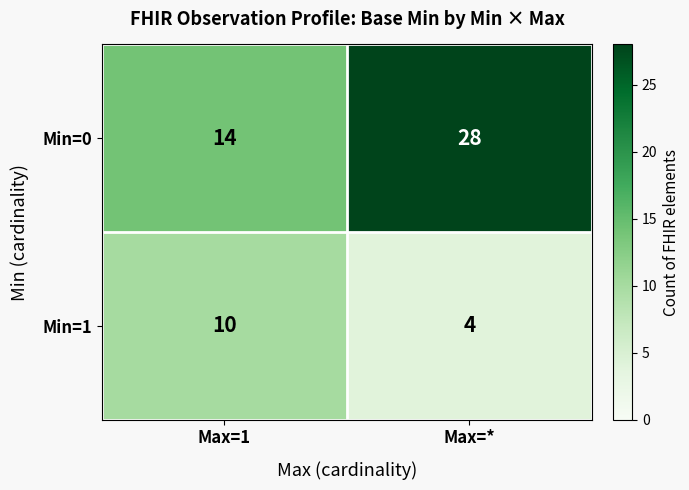

What is the difference between the highest and lowest values at Max=*?

24